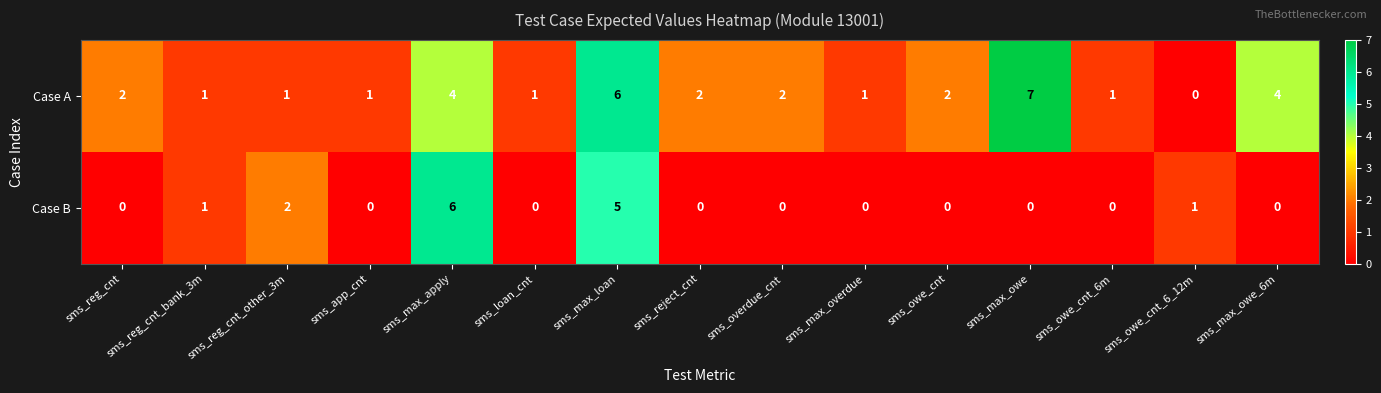

Count the Case B values in the range 0 to 1.

12